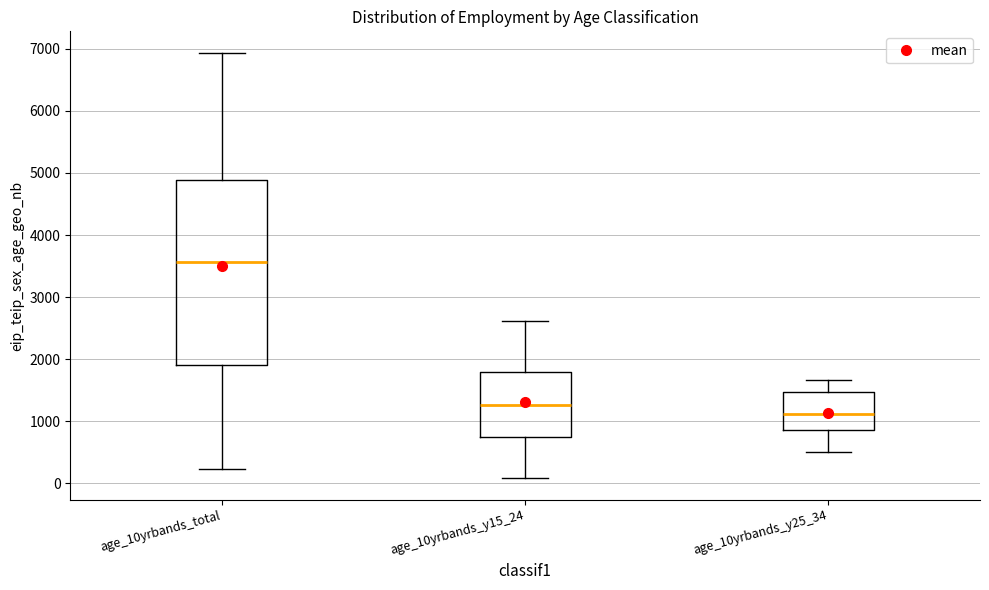

Reading left to right, read every box against the y-axis: the position of its median line, the range the box covers, and the ends of its whiskers. The values are not printed on the chart, so give them approximately, as read against the axis.

age_10yrbands_total: median 3600, box 1900 to 4900, whiskers 200 to 6900
age_10yrbands_y15_24: median 1300, box 800 to 1800, whiskers 100 to 2600
age_10yrbands_y25_34: median 1100, box 900 to 1500, whiskers 500 to 1700